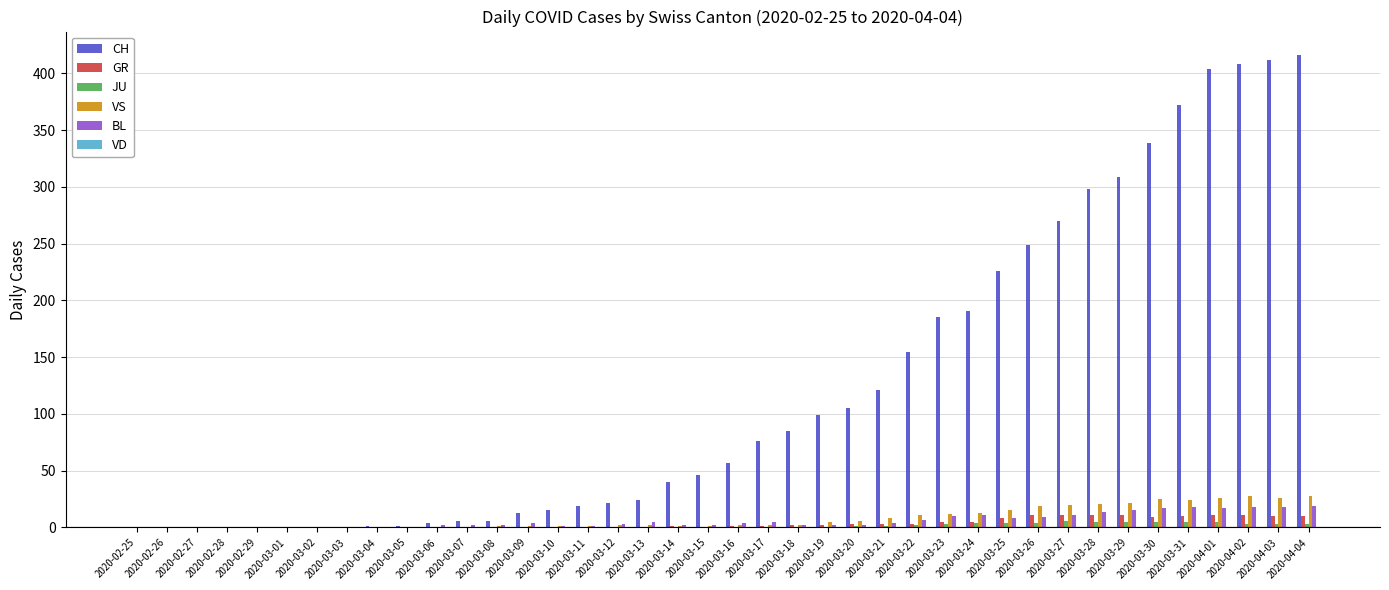

What is the total value across all series at 2020-04-03?

469